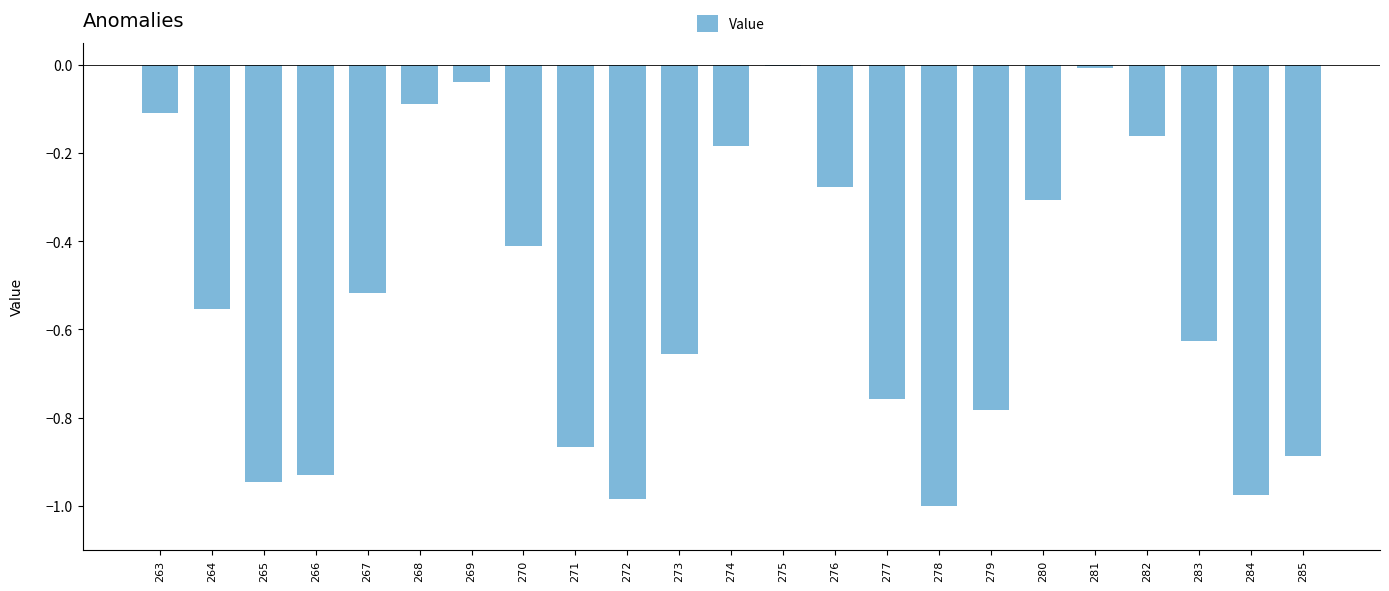

The value at 279 is -0.4. True or false?

False